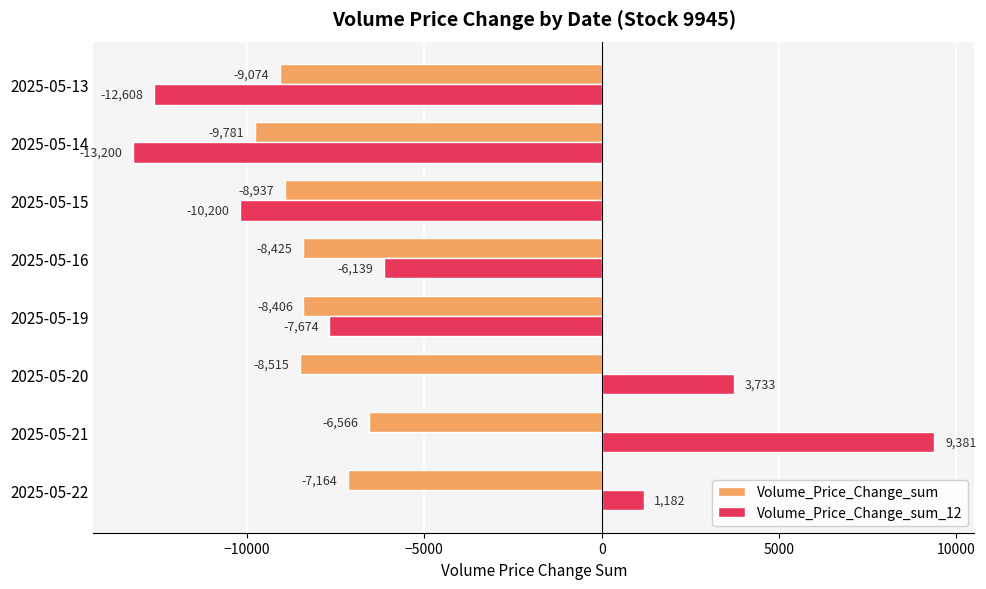

At which category does the chart reach its minimum across all series?

2025-05-14